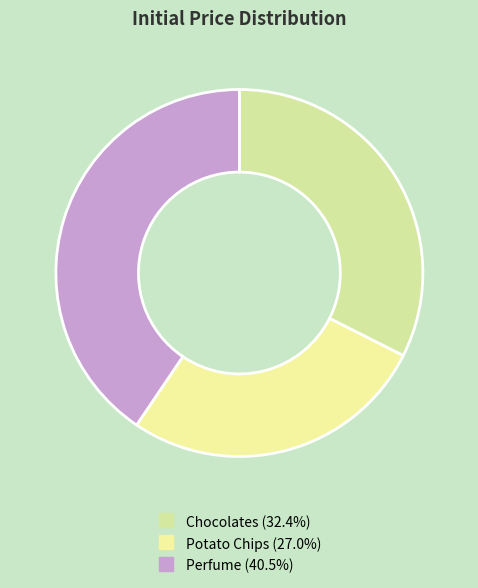

Is there a majority slice in this chart?

No